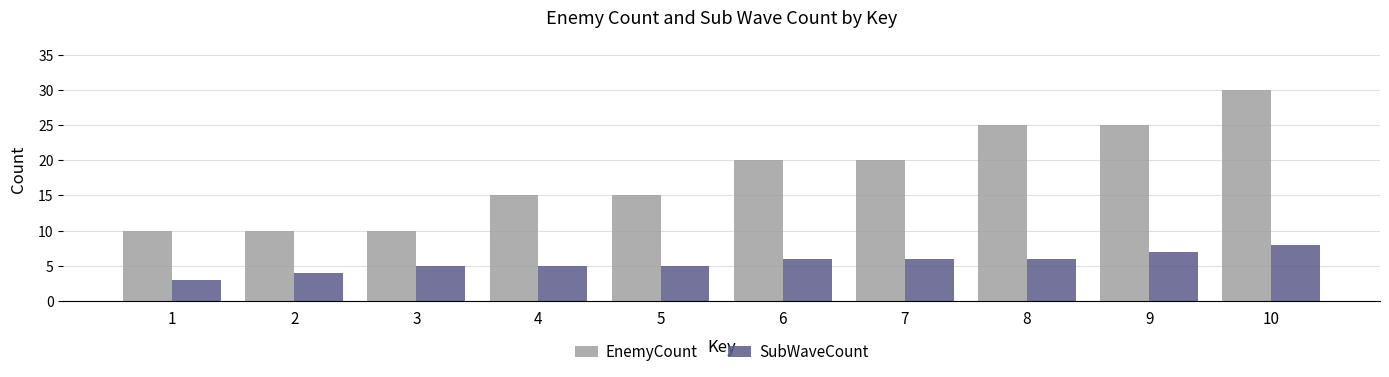

What is the approximate value of SubWaveCount at 4?

5